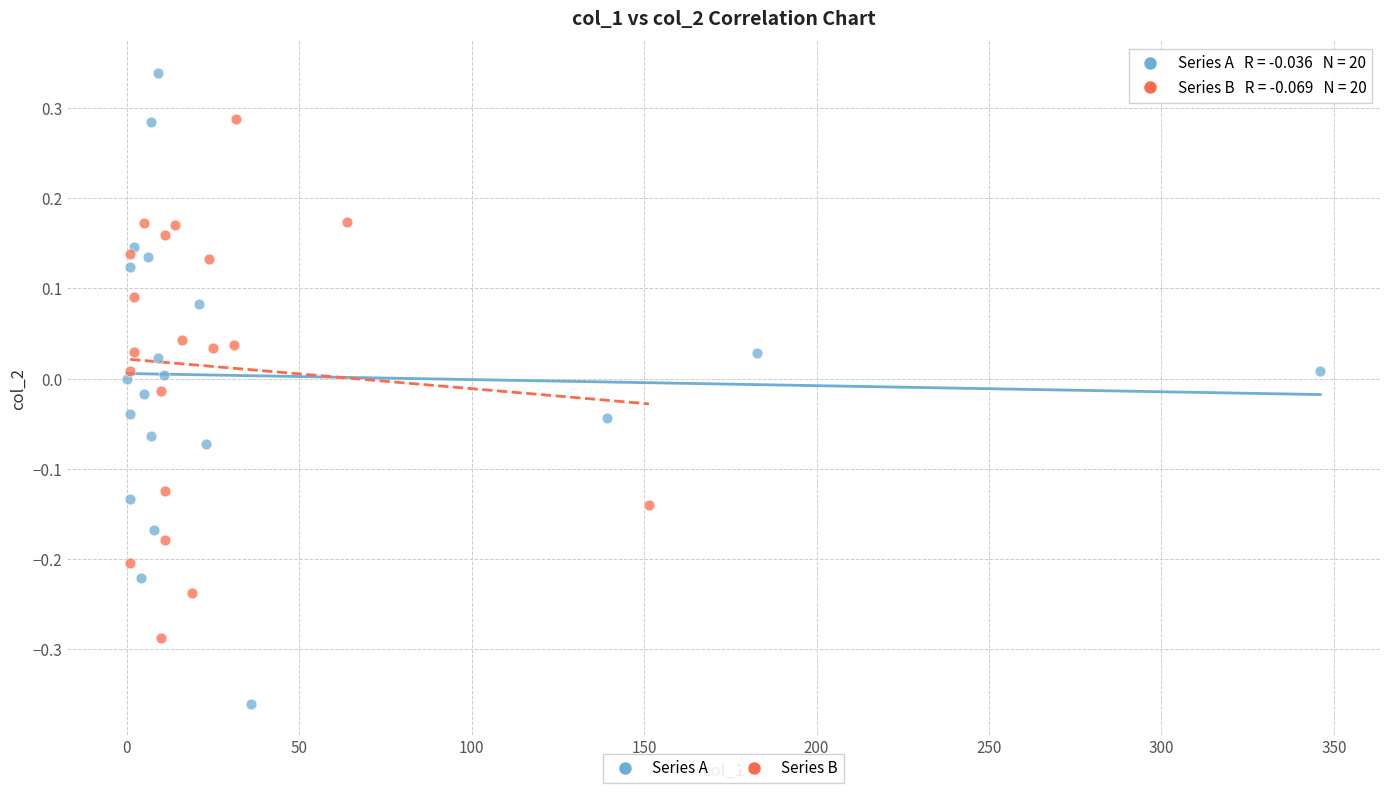

Which series contains the lowest Y value?

Series A